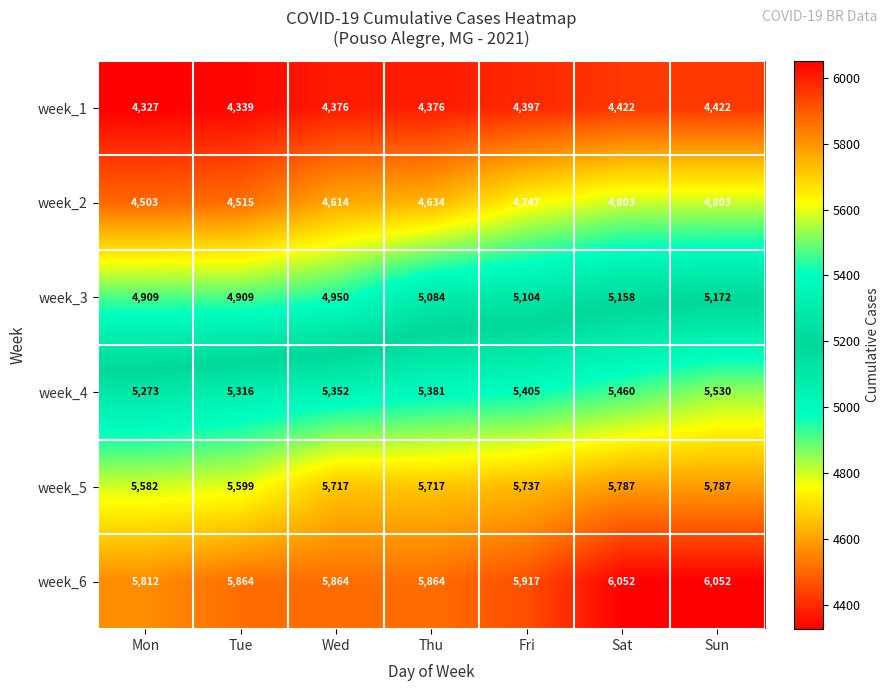

Which series has the widest spread of values?

week_2